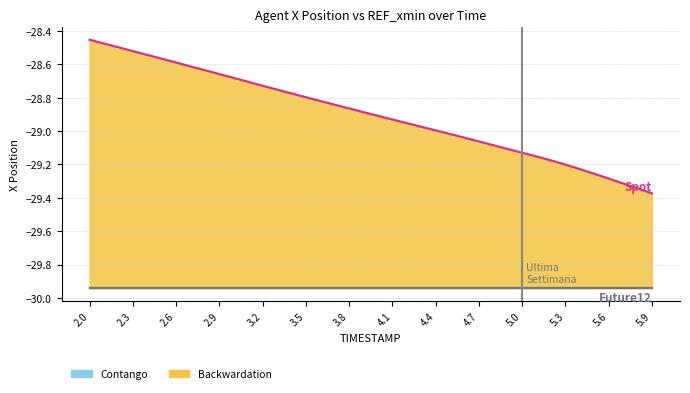

What is the sum of all REF_xmin values?

-1197.7